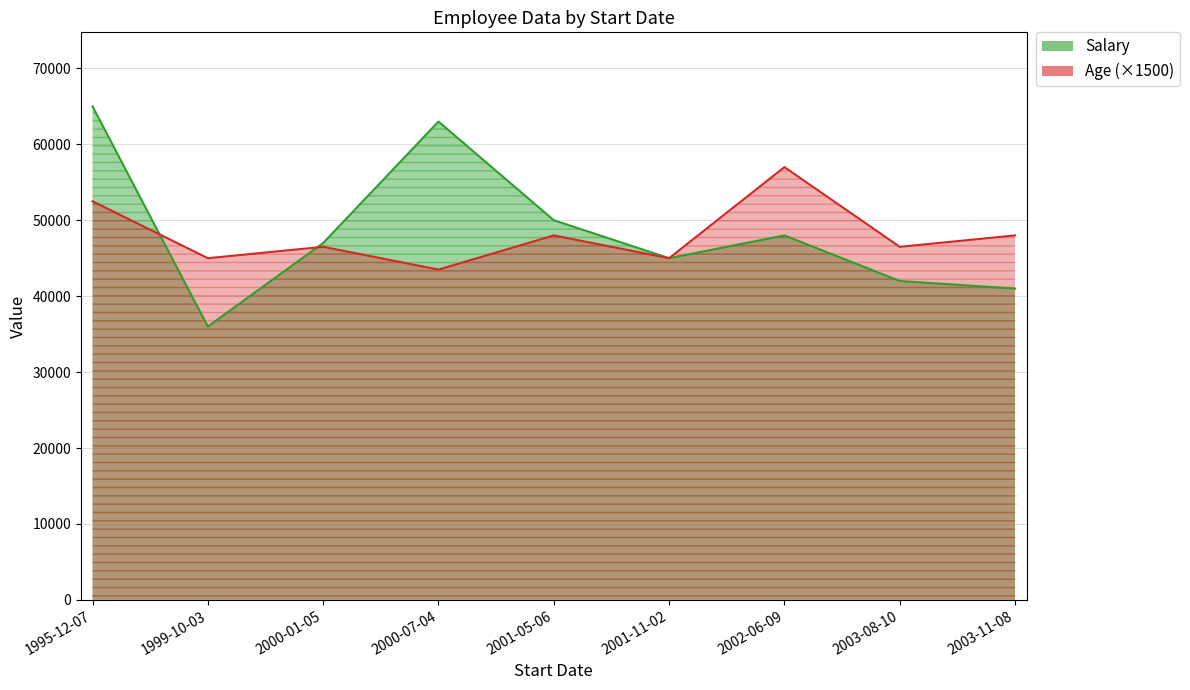

Rank the series by their maximum value, from highest to lowest.

Salary, Age